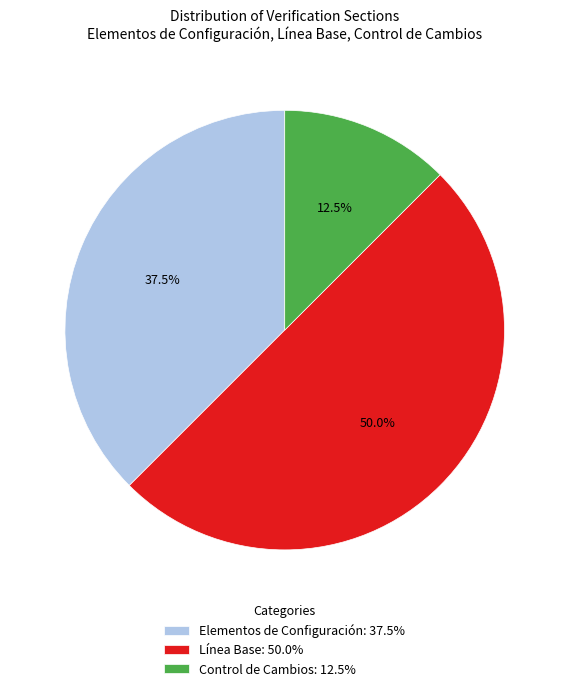

Does Control de Cambios: 12.5% represent more than half of the total?

No